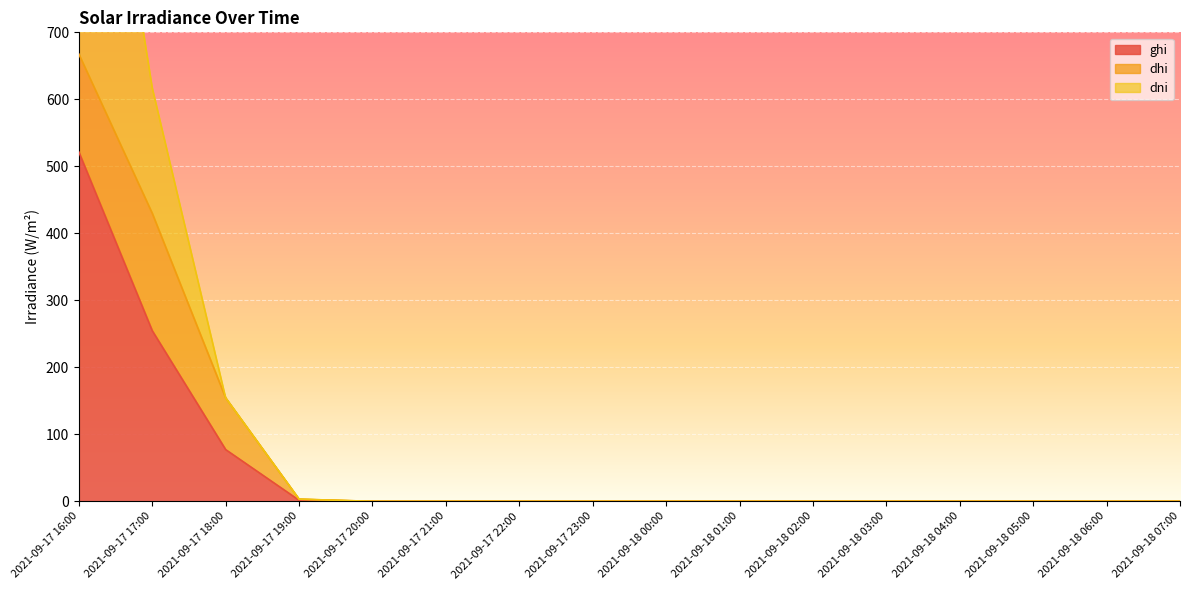

Between 2021-09-18 05:00 and 2021-09-18 06:00, which is larger?

2021-09-18 05:00